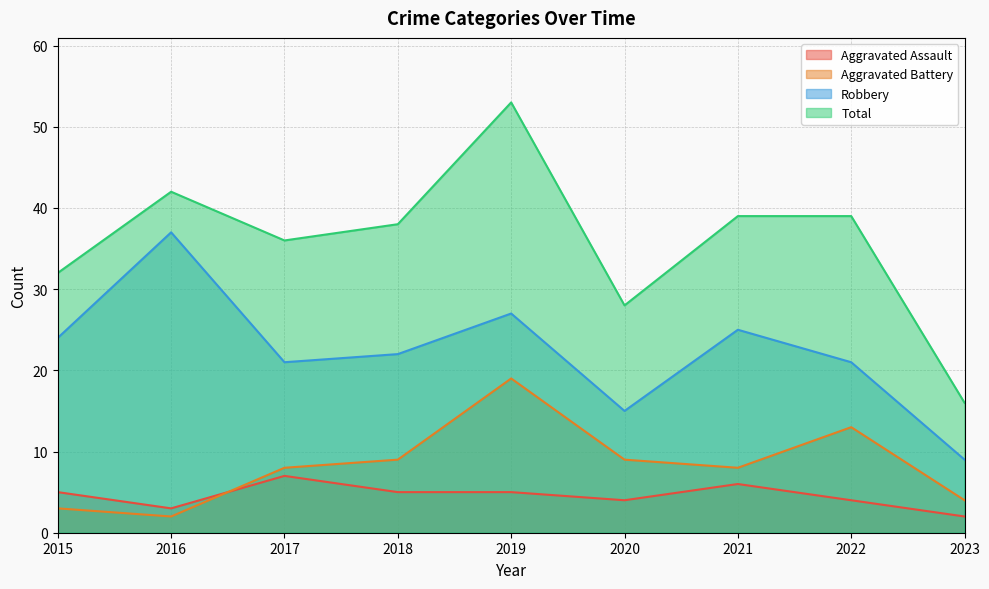

Does the chart have visible grid lines?

Yes